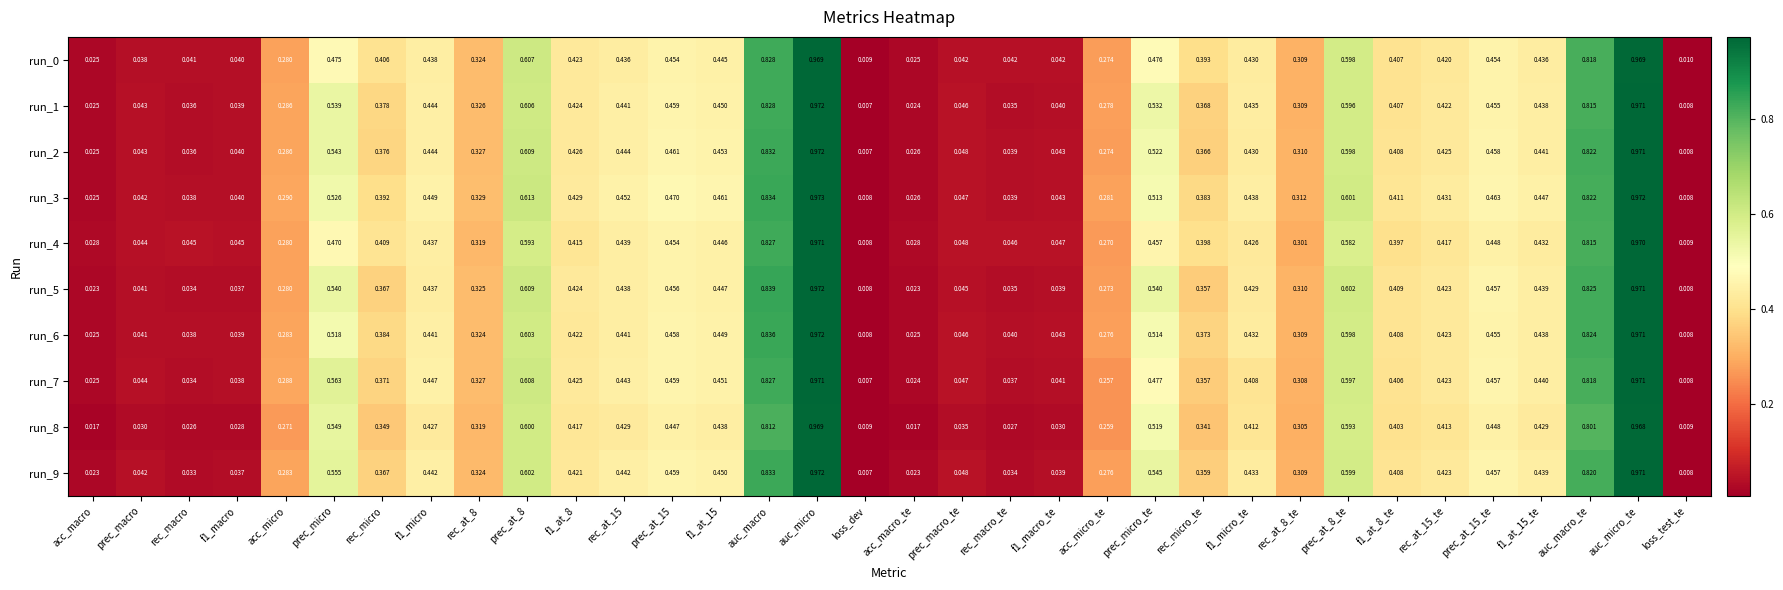

How many distinct data groups are displayed?

10